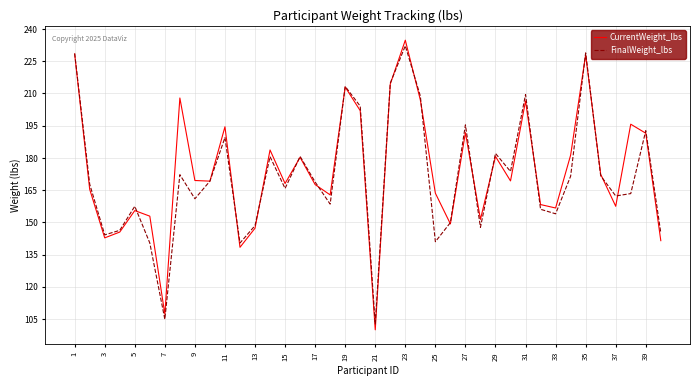

What is the maximum value shown in the chart?

234.8